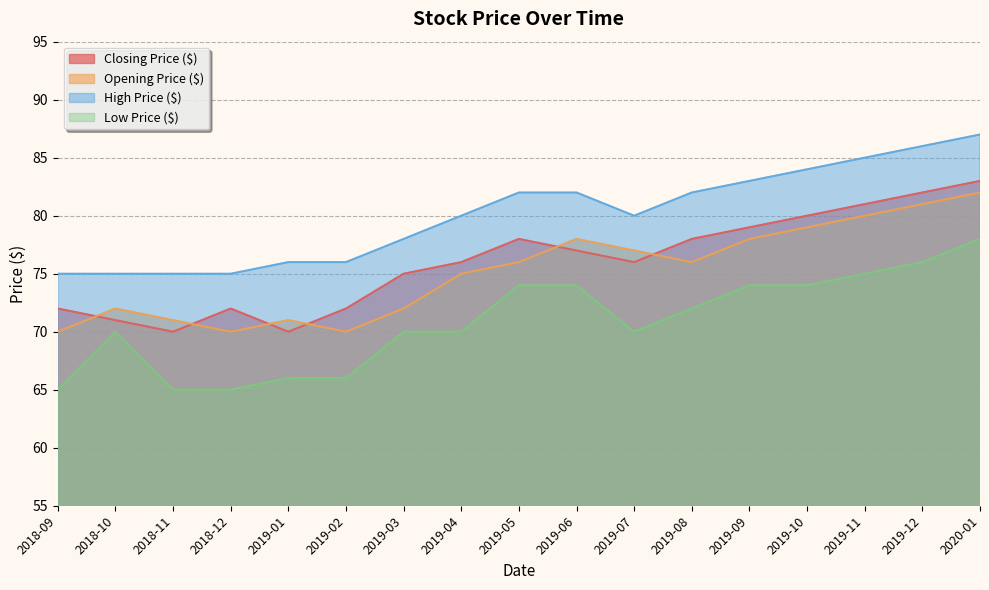

At how many categories does at least one series exceed 66?

17